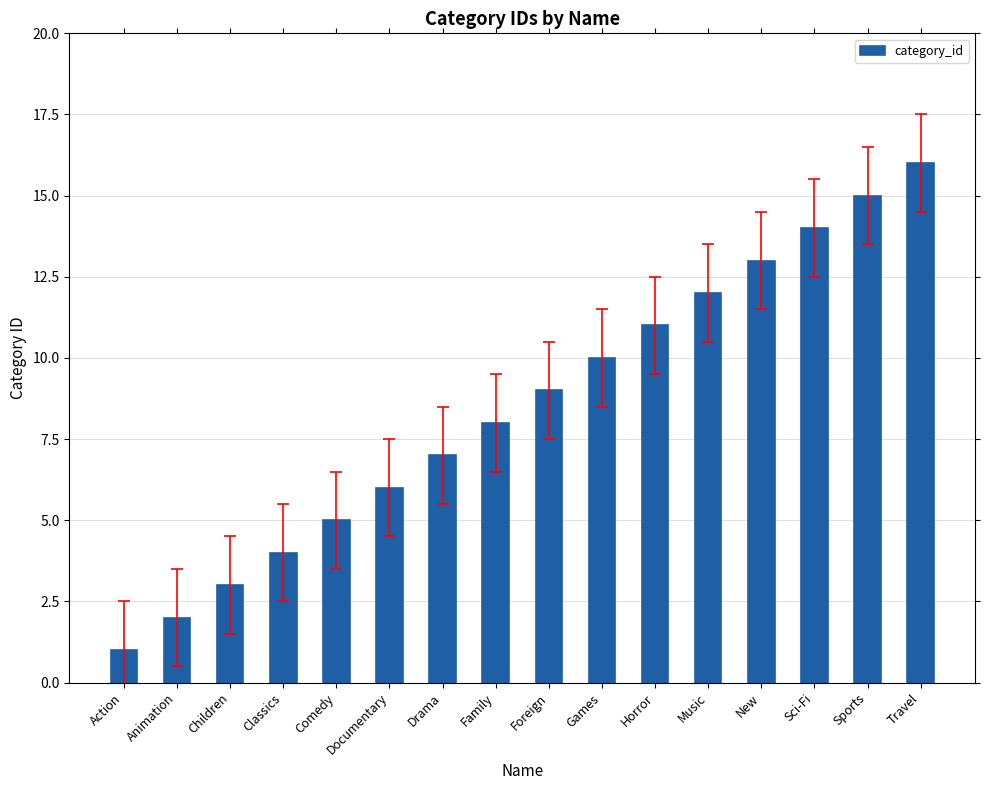

What is the value of the 13th bar from the left?

13